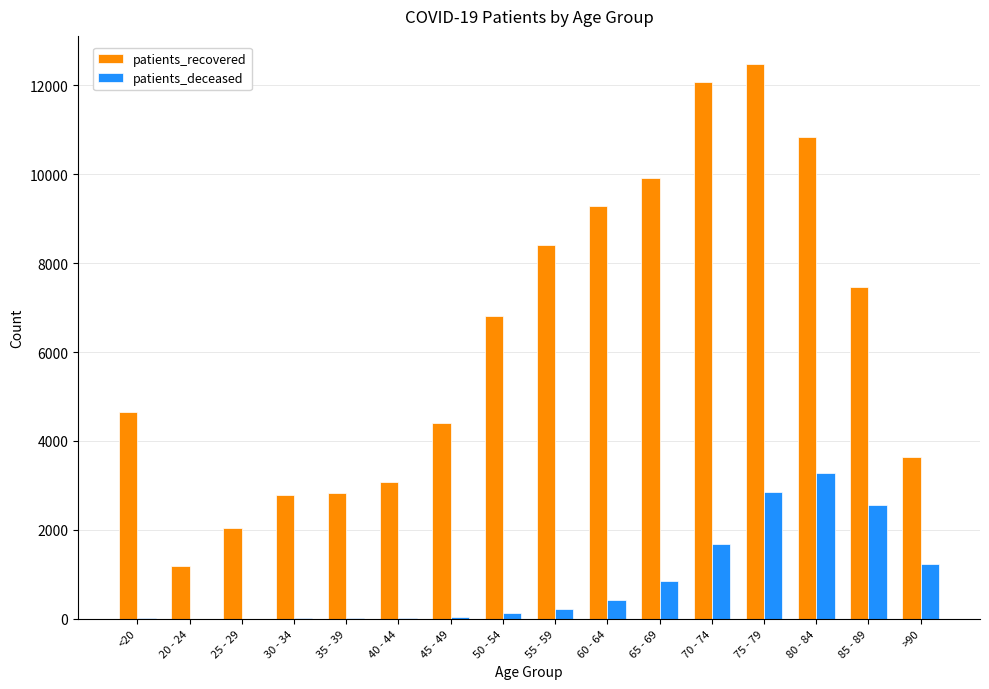

Count the number of categories in the chart.

16